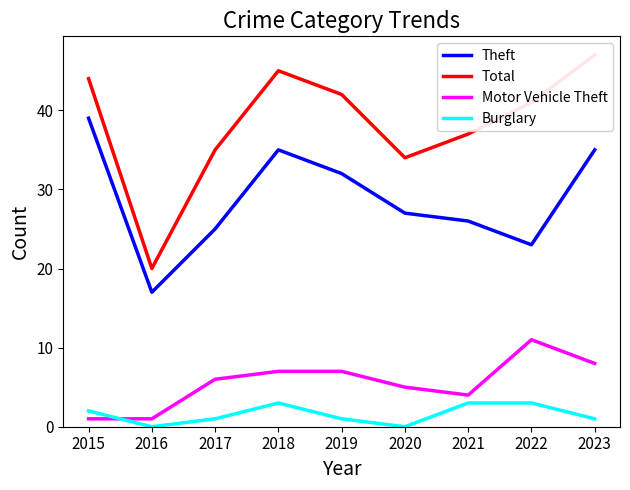

What is the difference between the Burglary values at 2019 and 2020?

1